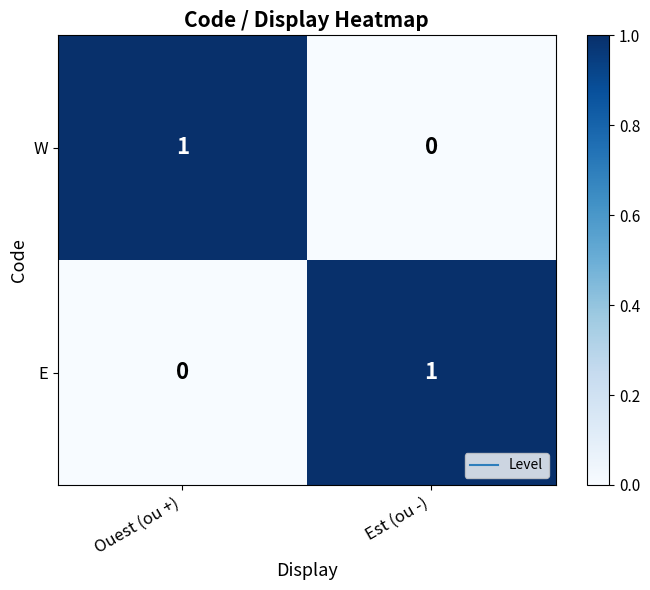

How many positive values does the W series have?

1